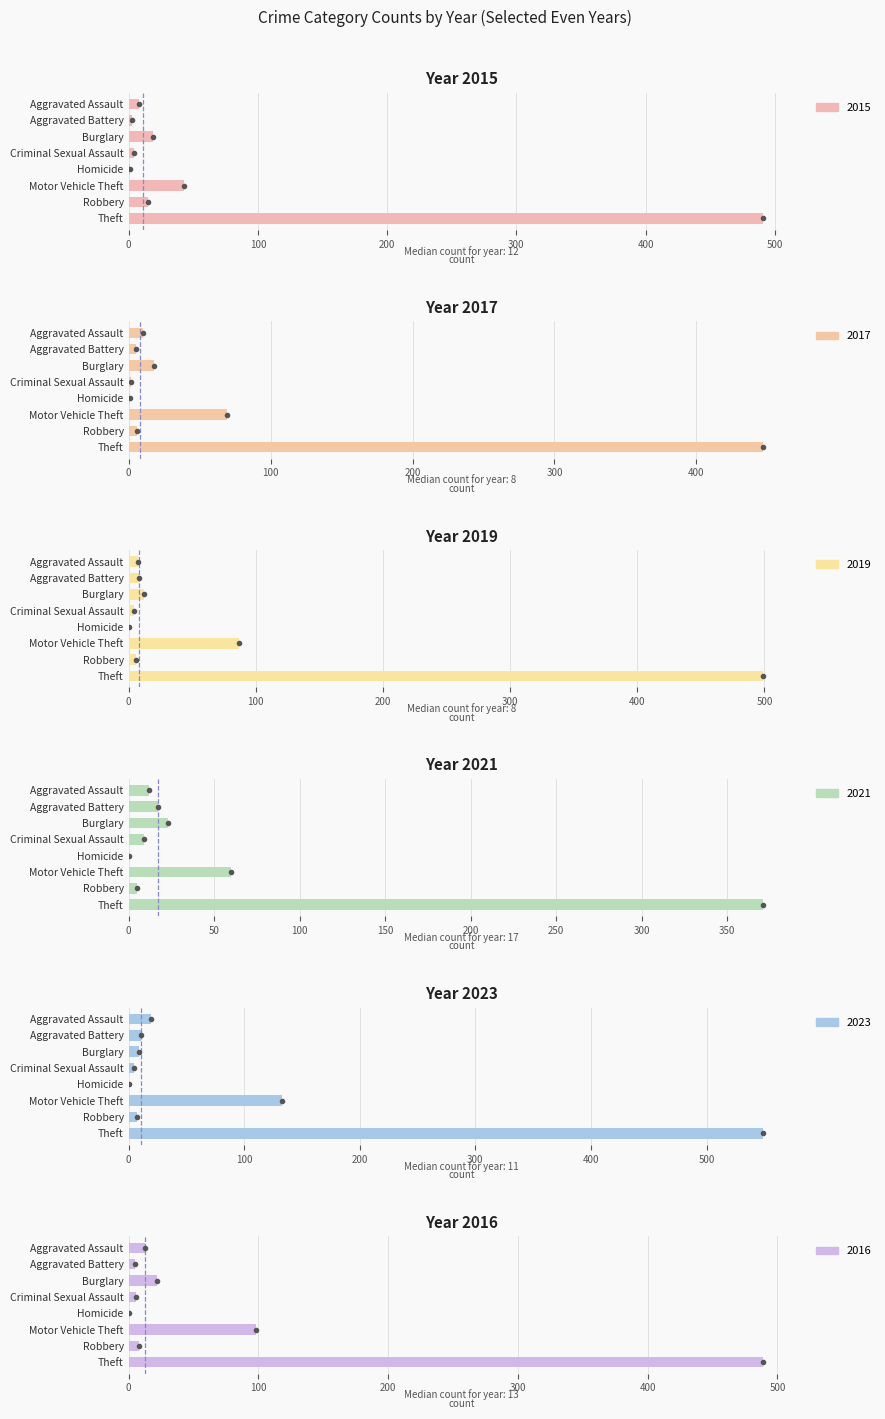

What is the average value of the 2023 series?

92